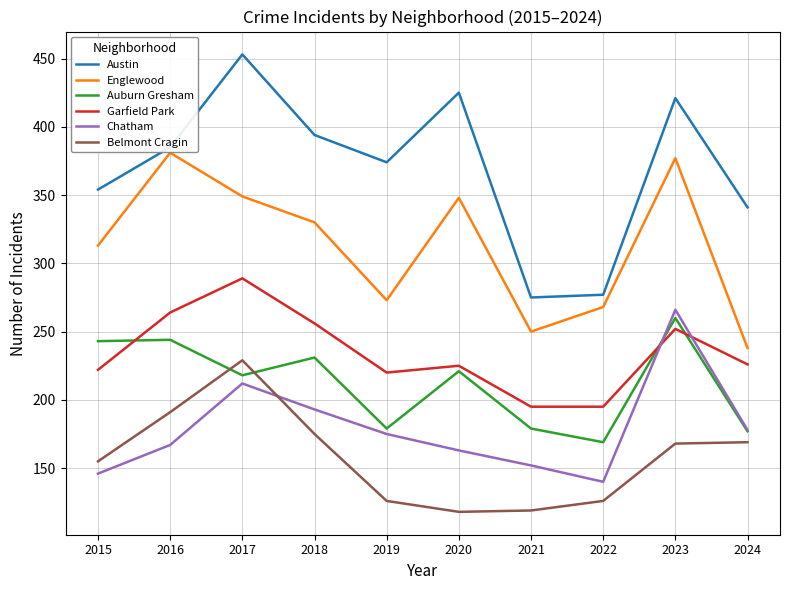

True or false: Englewood has a value of 105 at 2024.

False